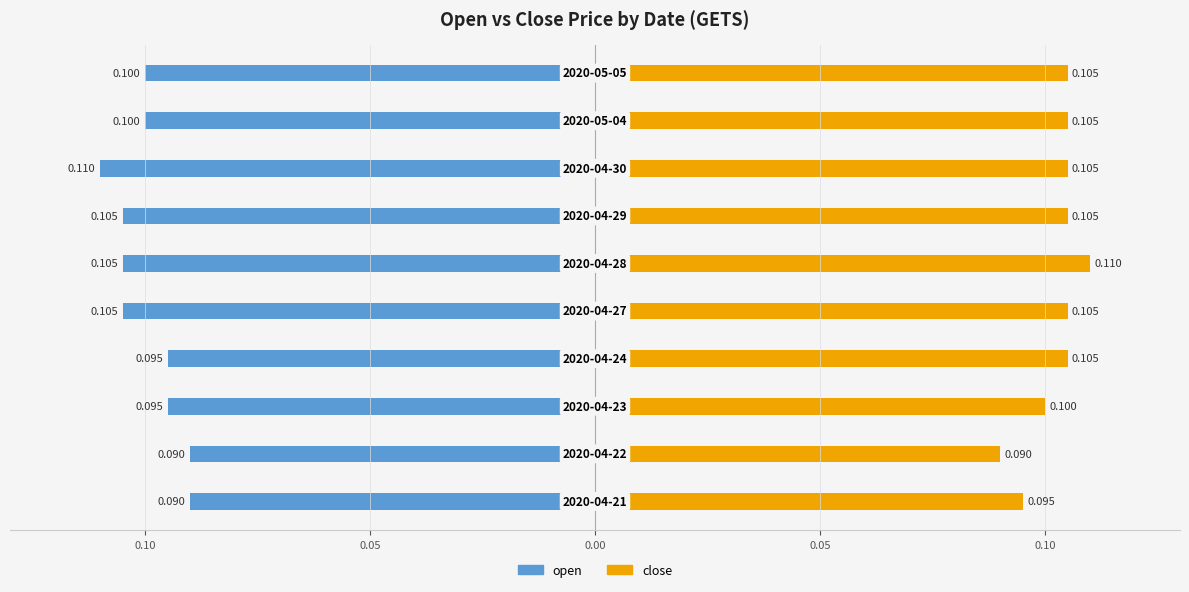

What is the label of the 9th bar from the right?

0.10